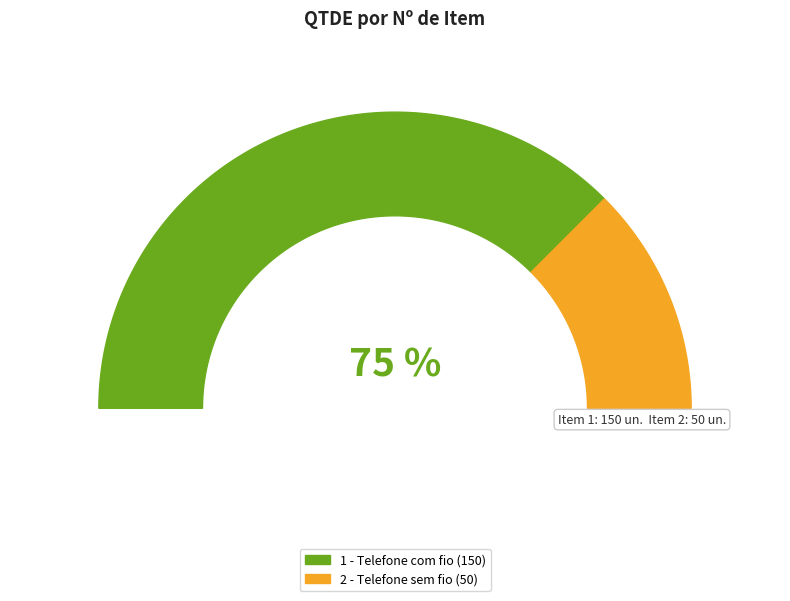

Approximately how many times larger is the value at 1 compared to 2?

3.0